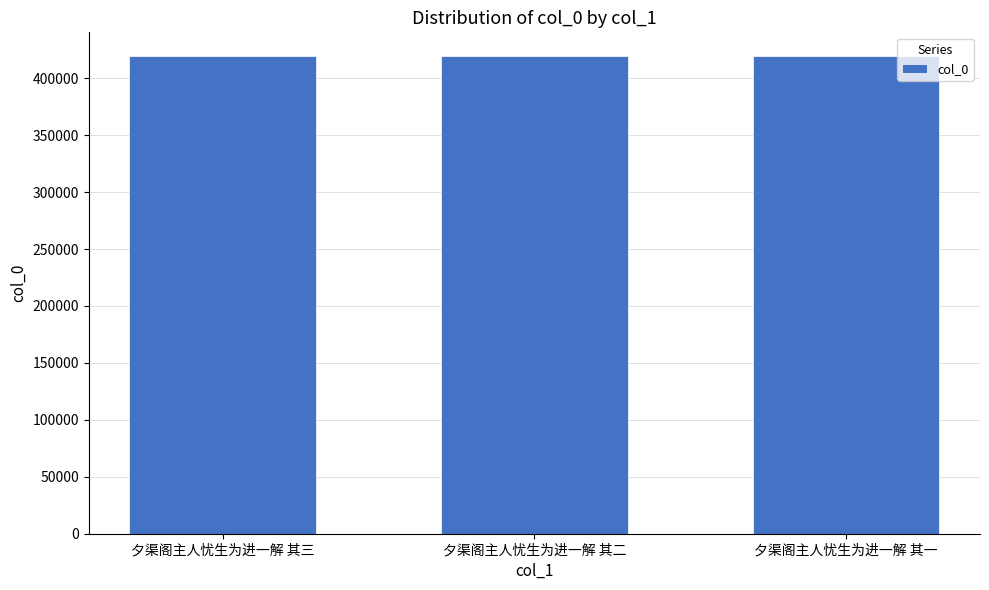

Approximately how many times larger is the value at 夕渠阁主人忧生为进一解 其二 compared to 夕渠阁主人忧生为进一解 其三?

1.0